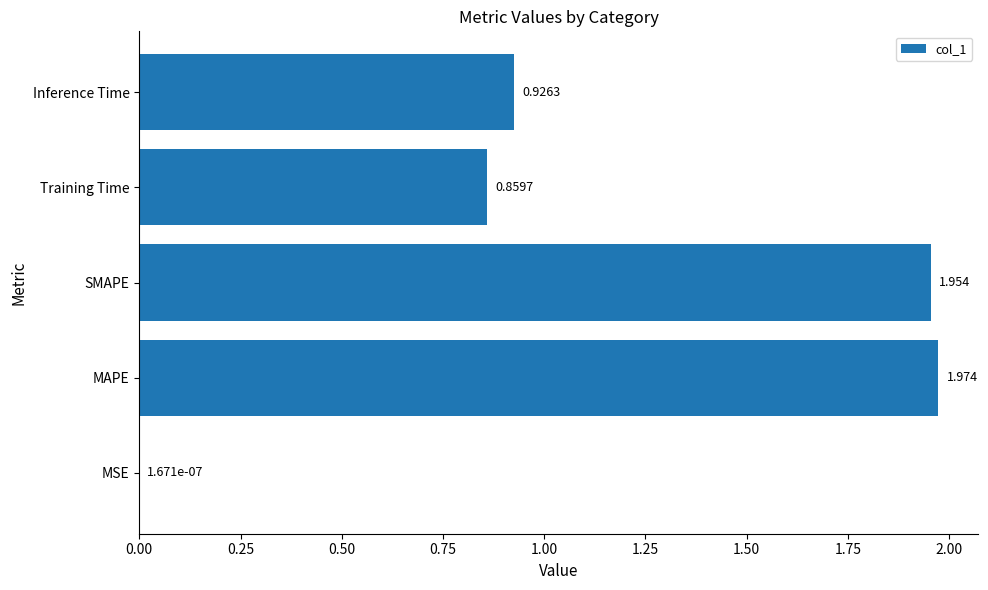

At which label is the value closest to 0?

MSE